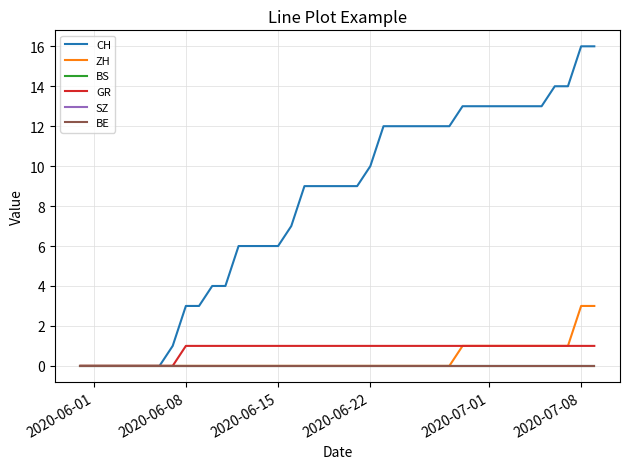

Reading left to right, extract all data points from this chart.

CH: 0	0	0	0	0	0	0	1	3	3	4	4	6	6	6	6	7	9	9	9	9	9	10	12	12	12	12	12	12	13	13	13	13	13	13	13	14	14	16	16
ZH: 0	0	0	0	0	0	0	0	0	0	0	0	0	0	0	0	0	0	0	0	0	0	0	0	0	0	0	0	0	1	1	1	1	1	1	1	1	1	3	3
BS: 0	0	0	0	0	0	0	0	0	0	0	0	0	0	0	0	0	0	0	0	0	0	0	0	0	0	0	0	0	0	0	0	0	0	0	0	0	0	0	0
GR: 0	0	0	0	0	0	0	0	1	1	1	1	1	1	1	1	1	1	1	1	1	1	1	1	1	1	1	1	1	1	1	1	1	1	1	1	1	1	1	1
SZ: 0	0	0	0	0	0	0	0	0	0	0	0	0	0	0	0	0	0	0	0	0	0	0	0	0	0	0	0	0	0	0	0	0	0	0	0	0	0	0	0
BE: 0	0	0	0	0	0	0	0	0	0	0	0	0	0	0	0	0	0	0	0	0	0	0	0	0	0	0	0	0	0	0	0	0	0	0	0	0	0	0	0